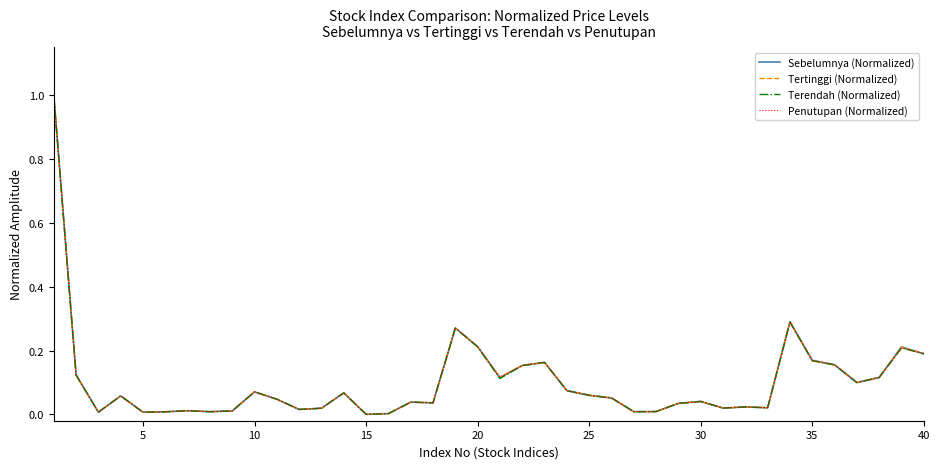

What is the highest value of the Penutupan (Normalized) series?

1.0